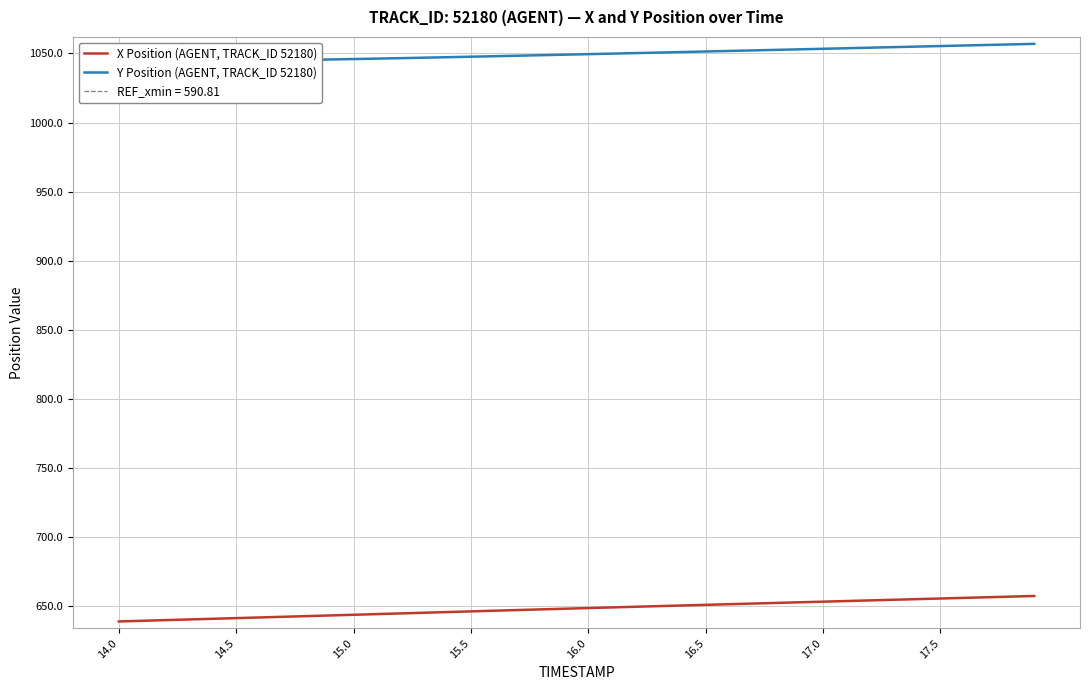

What is the minimum value for X Position (AGENT, TRACK_ID 52180)?

638.7